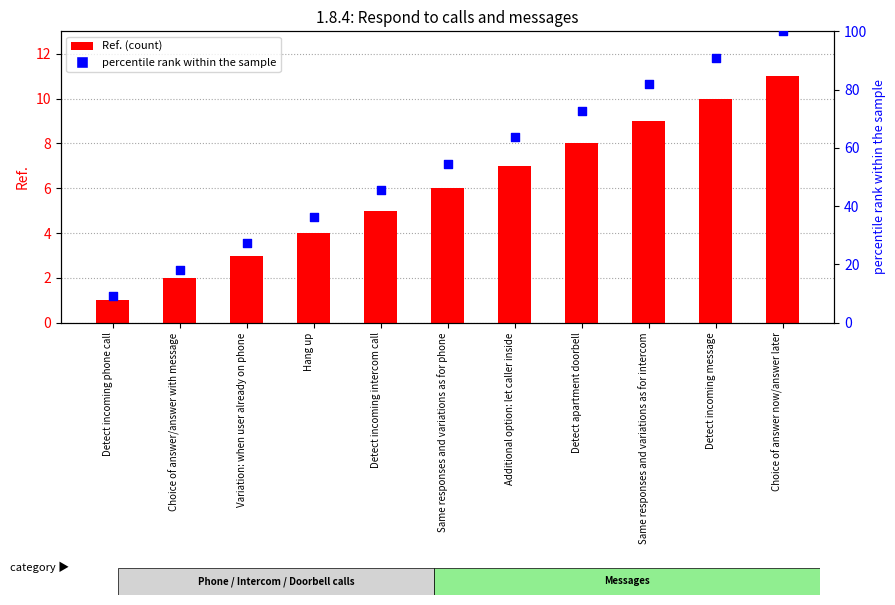

At how many categories does at least one series exceed 20?

9